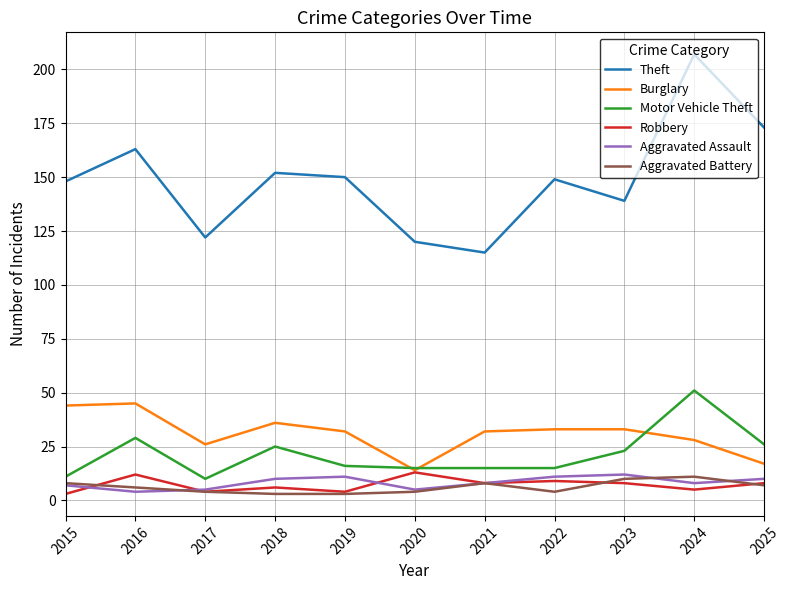

What value does the Burglary series have at 2019, to the nearest 5?

30